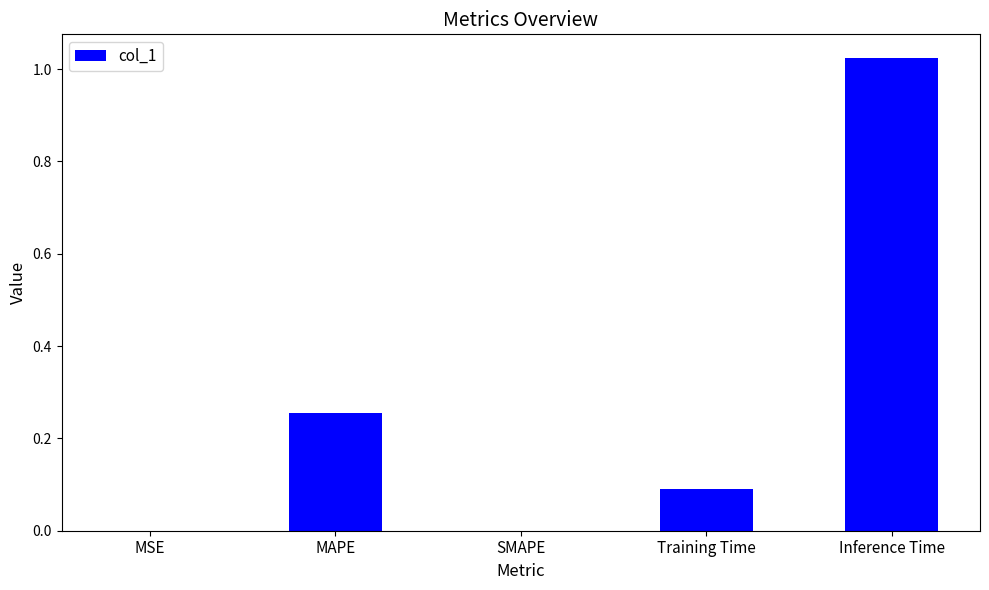

What is the sum of the values at Inference Time and MAPE?

1.3